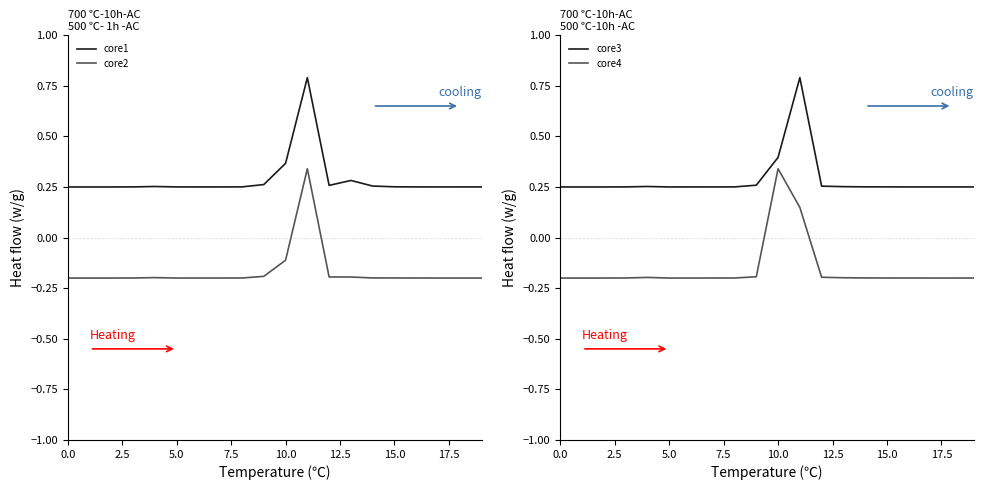

What is the difference between the highest and lowest values at 9?

0.5